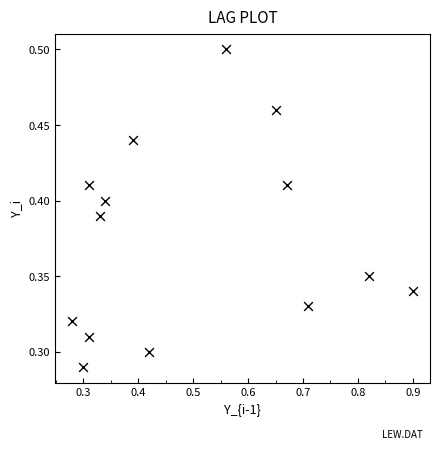

What is the range of X values (max minus min)?

0.6